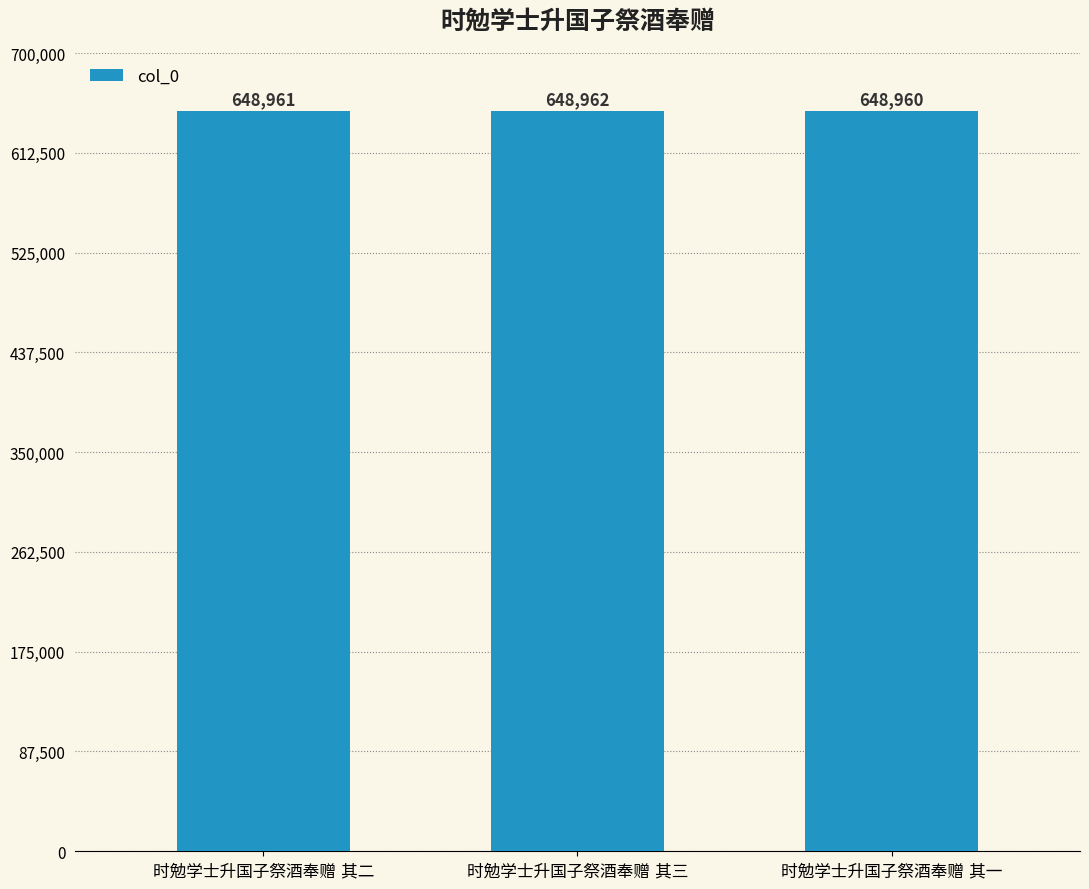

What is the value of the 3rd bar from the left?

648960